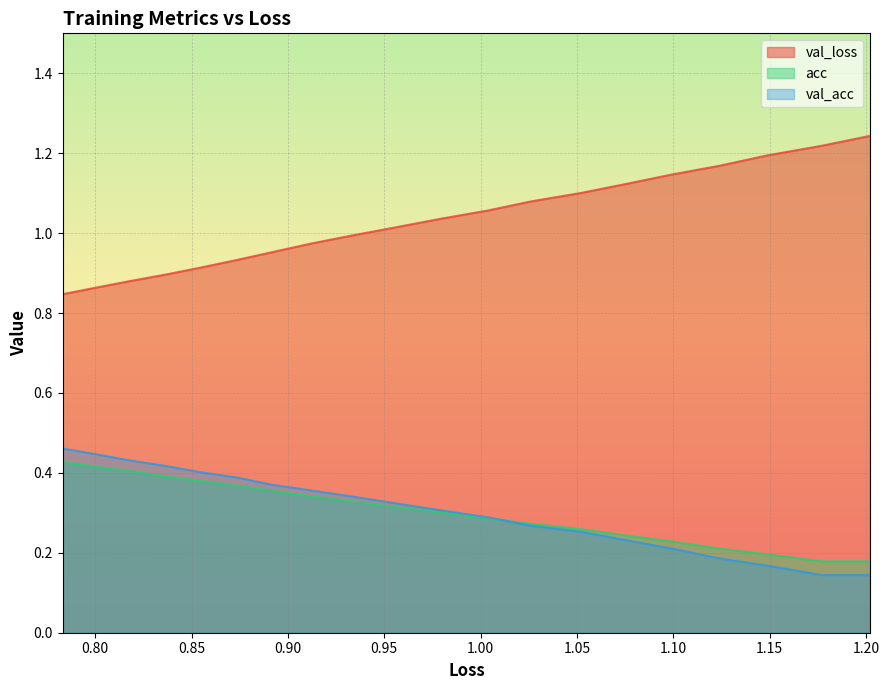

Is it true that val_acc equals 0.4 at 1.20?

False